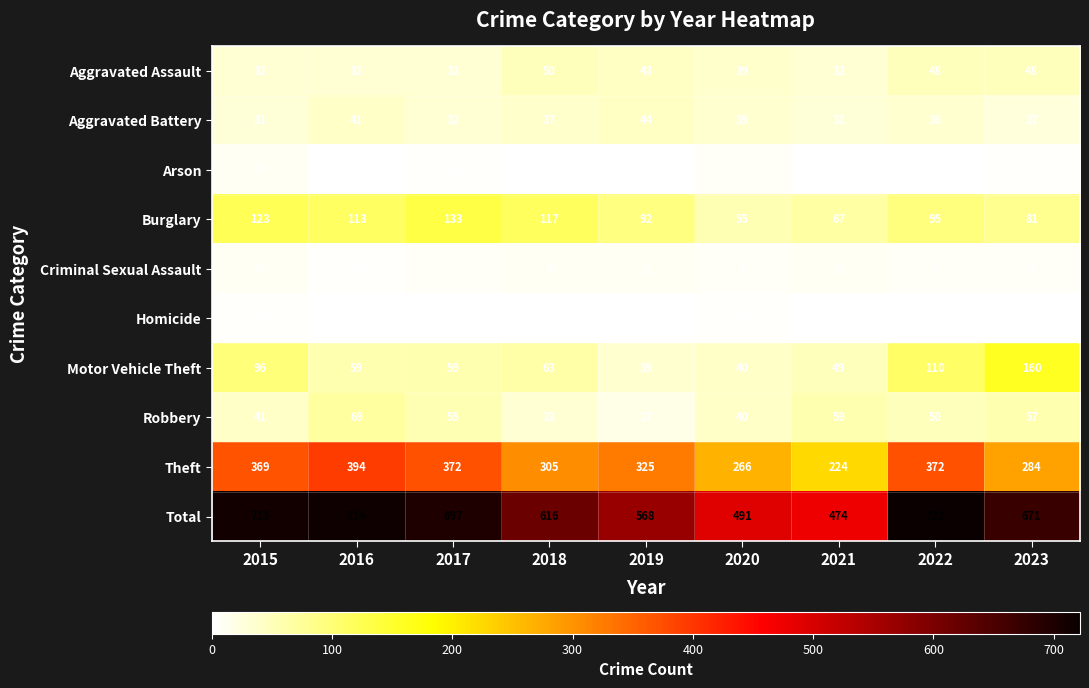

How many series are shown in this chart?

10